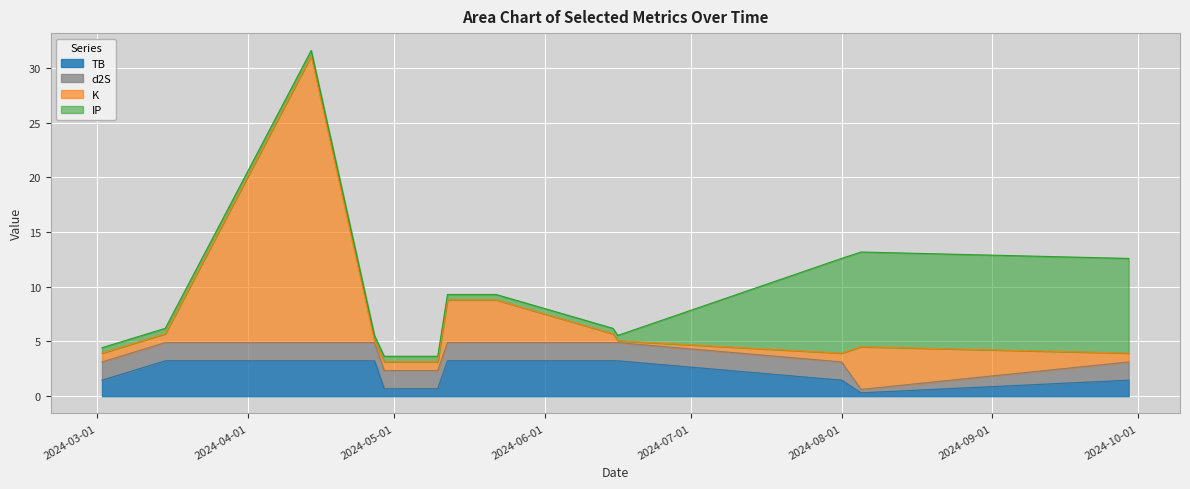

Which series has the widest spread of values?

K